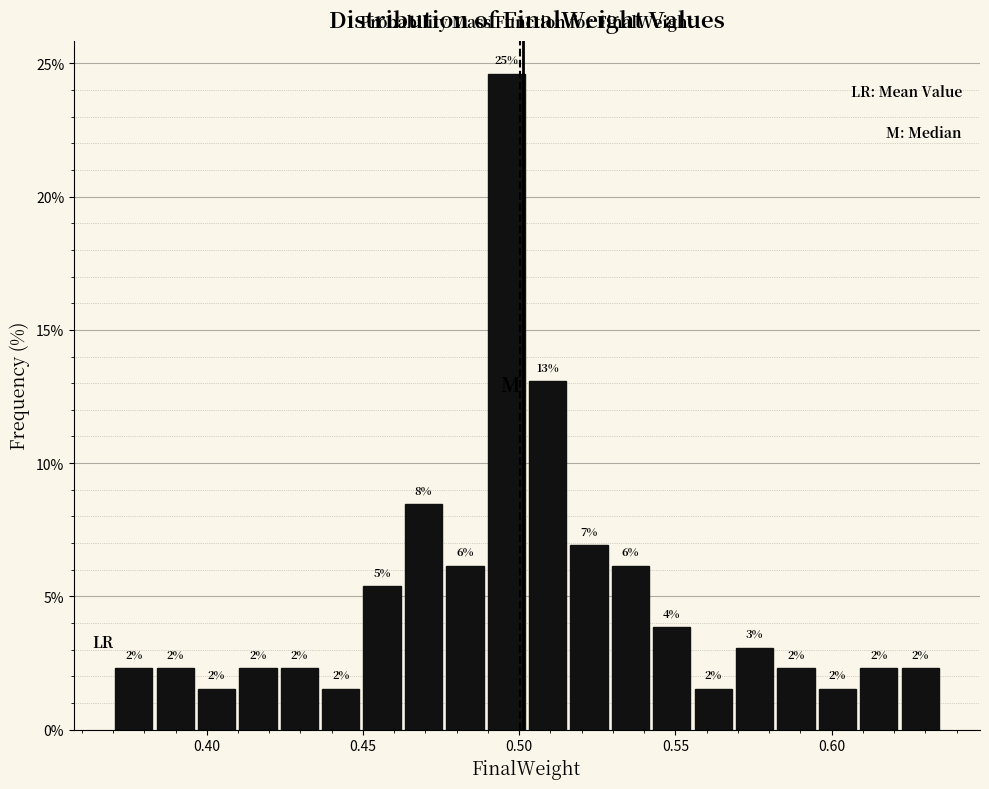

Read against the x-axis, roughly where is the centre of the tallest bar?

0.495